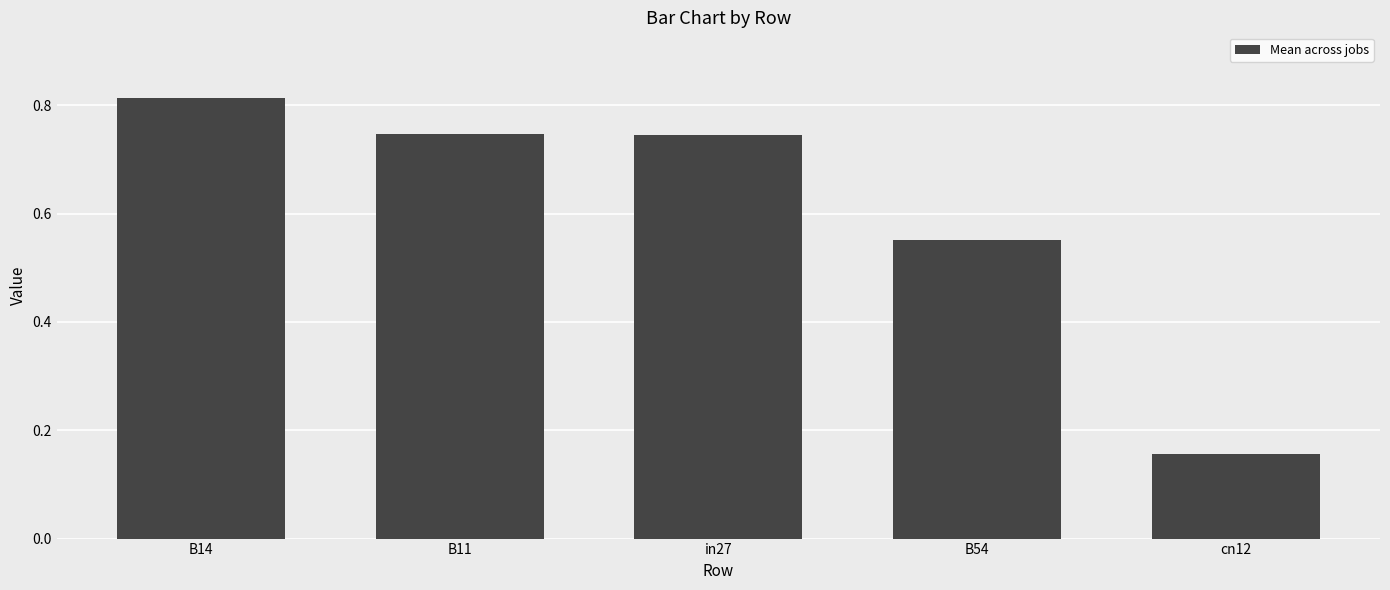

At which category does the chart reach its peak across all series?

B14